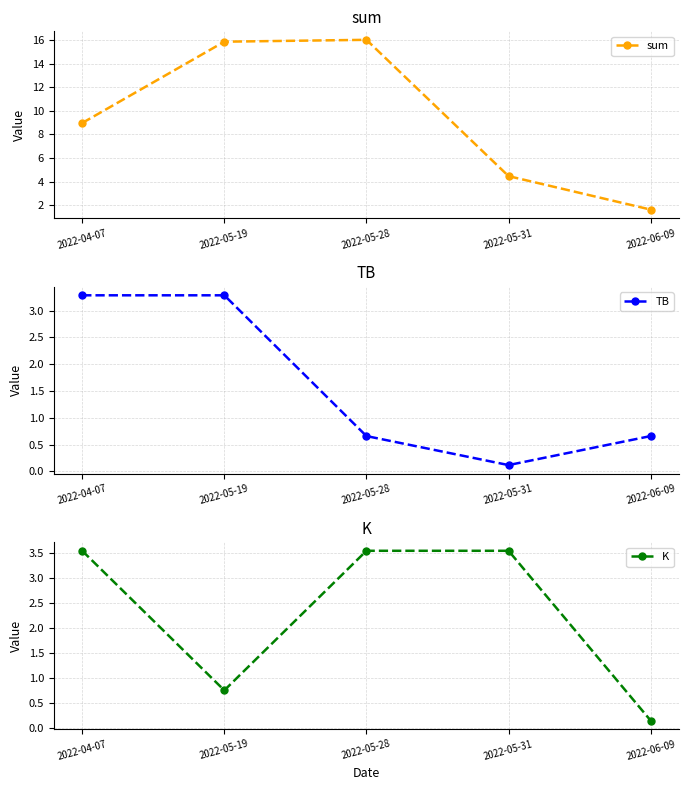

List the labels in order of sum value, largest first.

2022-05-28, 2022-05-19, 2022-04-07, 2022-05-31, 2022-06-09